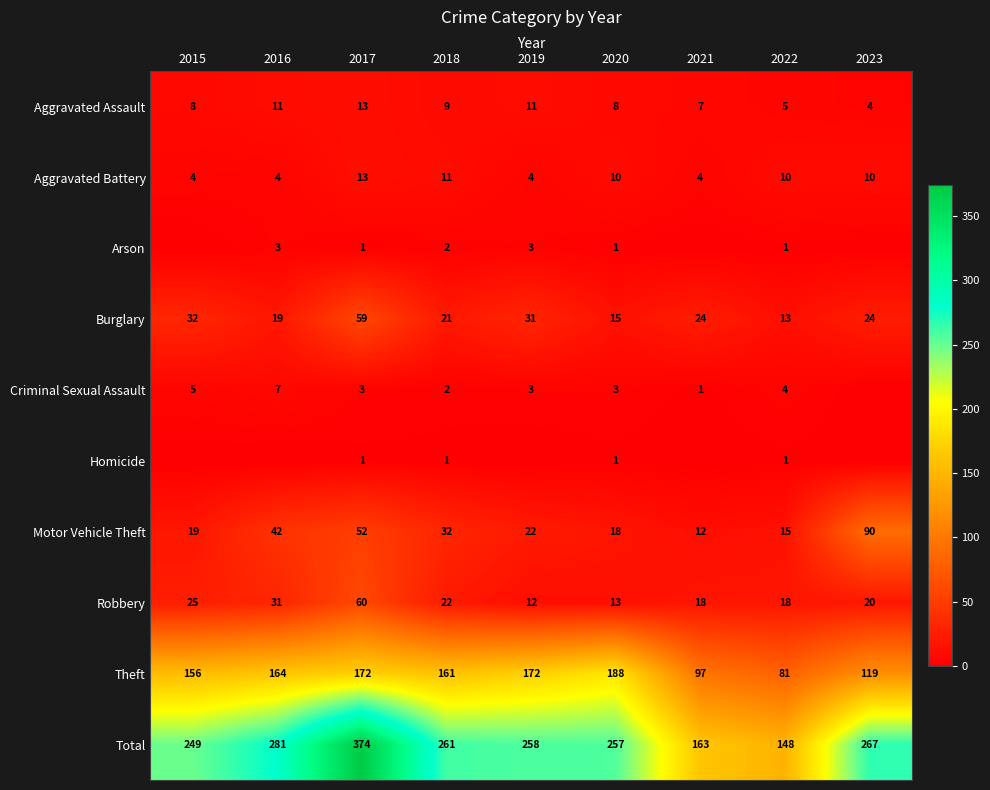

True or false: Motor Vehicle Theft has a value of 22 at 2019.

True